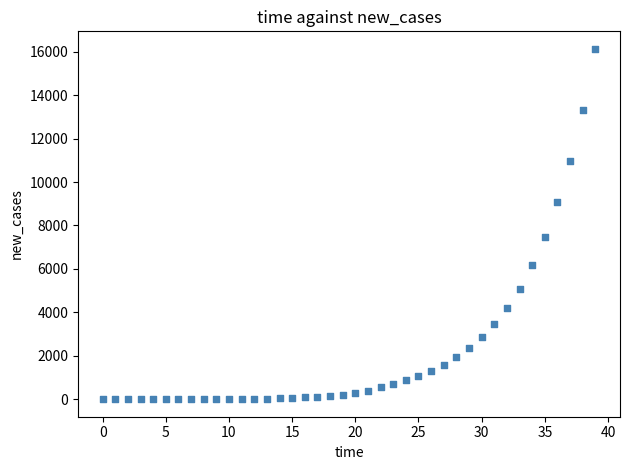

What Y value in the scatter plot is closest to 8066?

7473.4